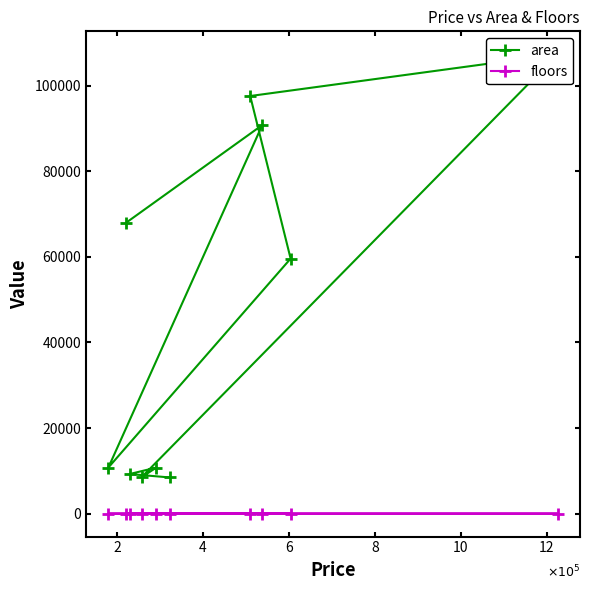

Is it true that area equals 107350 at 10?

True